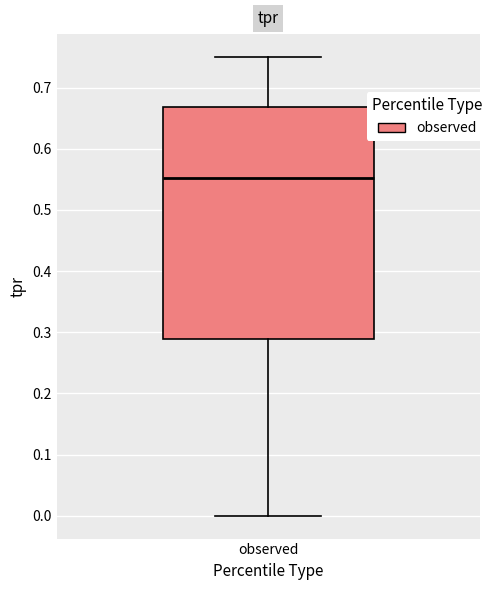

Transcribe this box plot: give where the median line is, the range the box spans, and where the two whiskers end, as read against the y-axis. The values are not printed on the chart, so give them approximately, as read against the axis.

median 0.55, box 0.29 to 0.67, whiskers 0.00 to 0.75